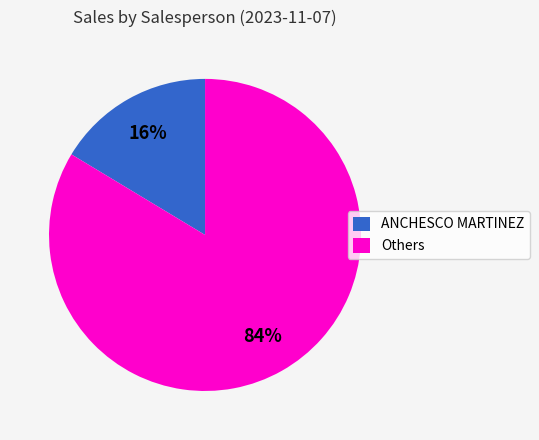

Do Others and ANCHESCO MARTINEZ together represent more than half of the pie?

Yes